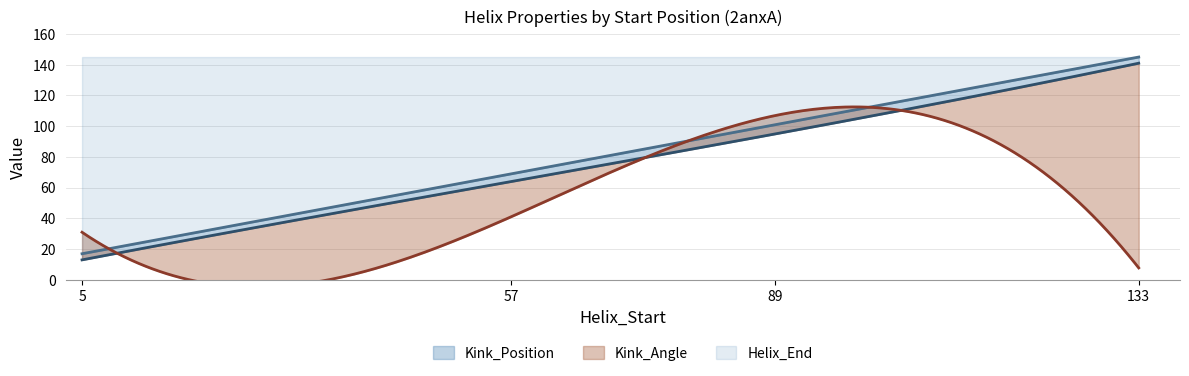

Is it true that Kink_Angle equals 20.2 at 57?

False